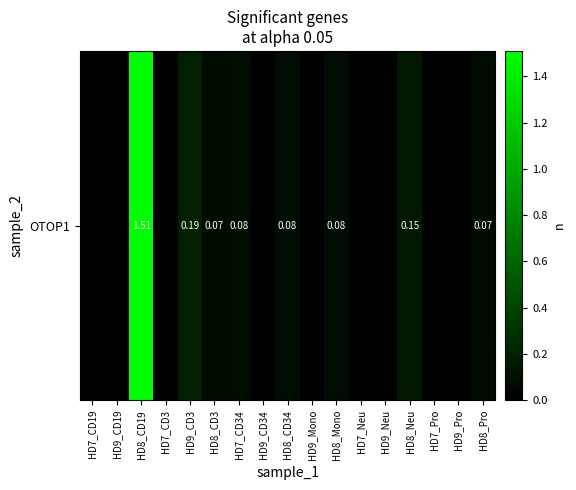

Read the value at HD8_CD19.

1.5